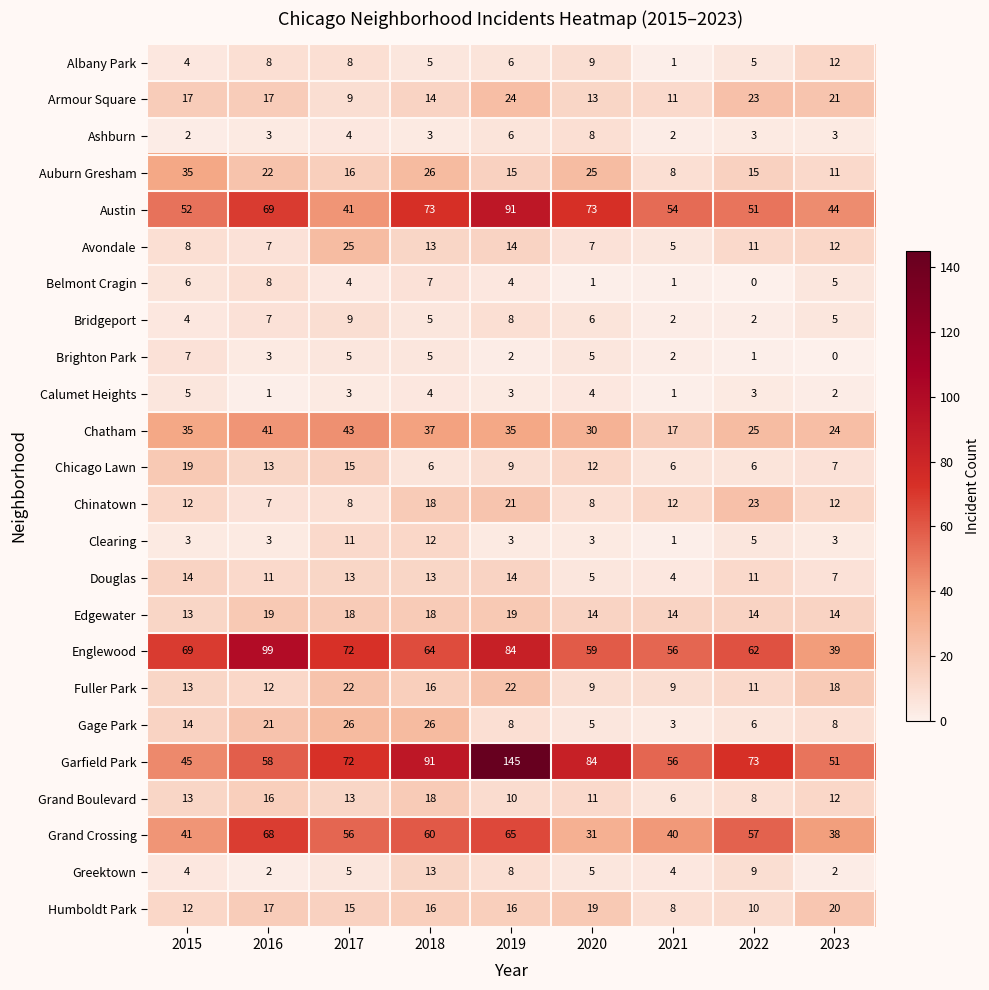

What is the difference between the maximum and minimum values in the Calumet Heights series?

4